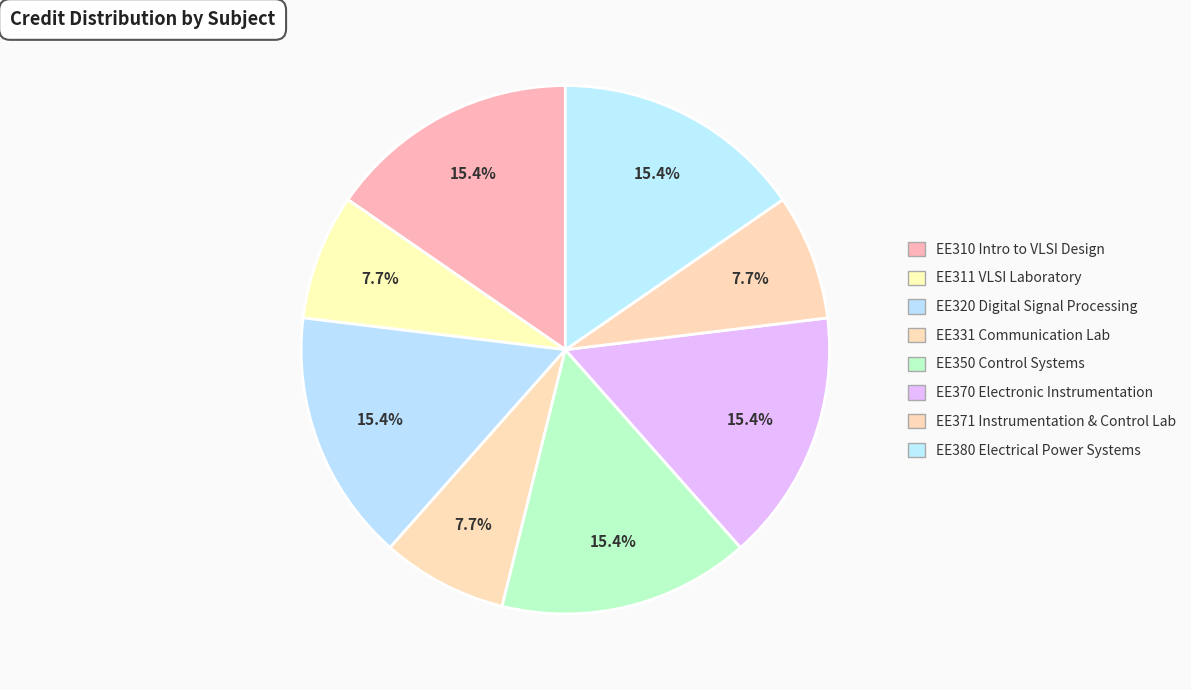

Count the number of slices in the pie.

8